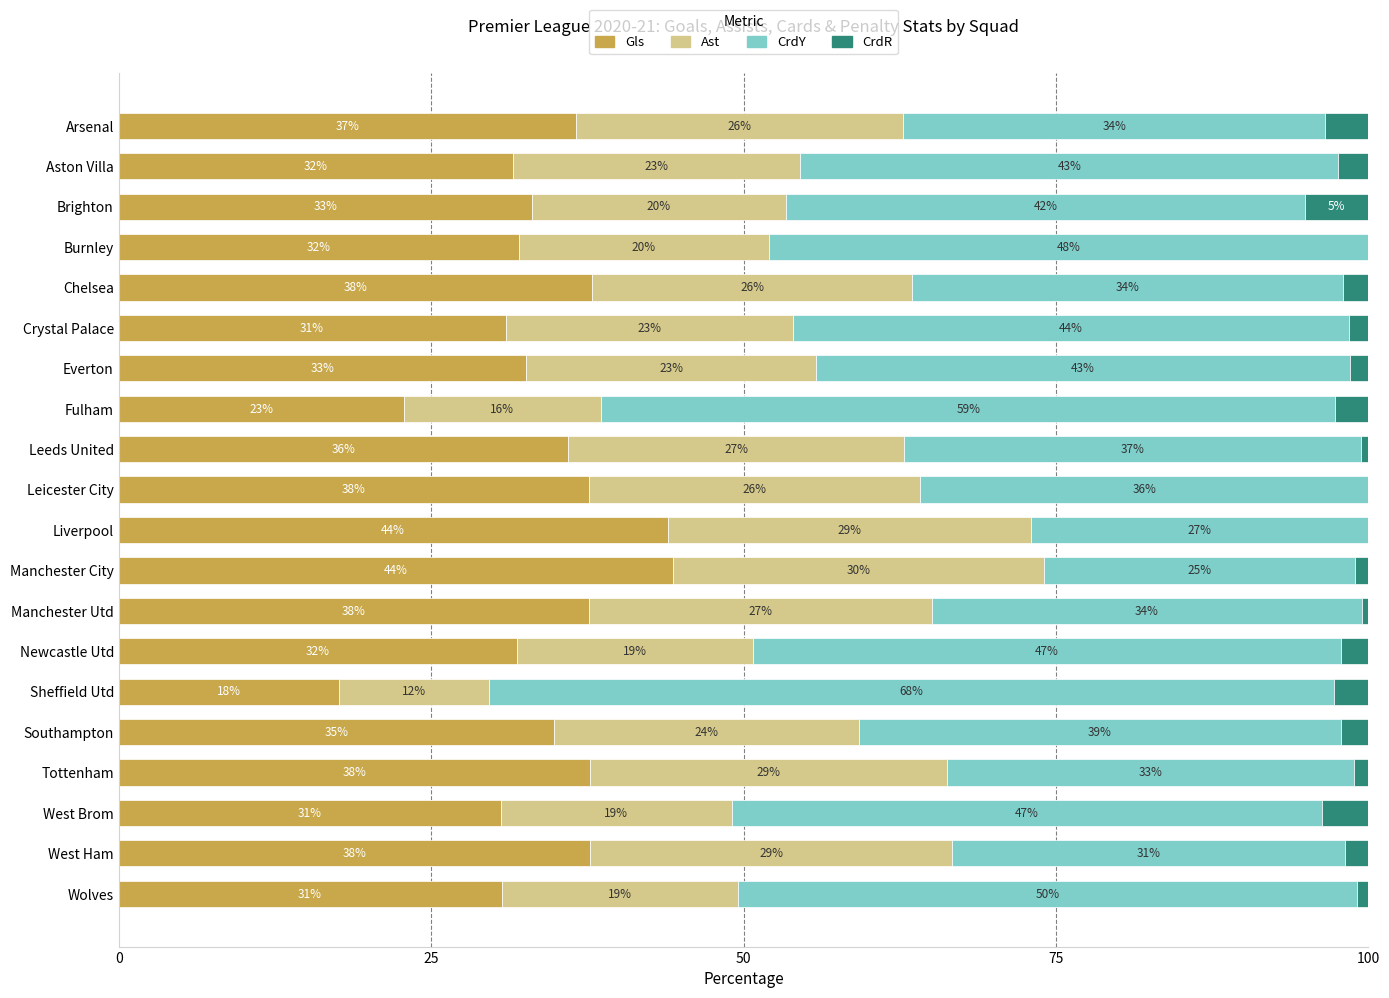

What is the total value across all series at Manchester City?

100.0